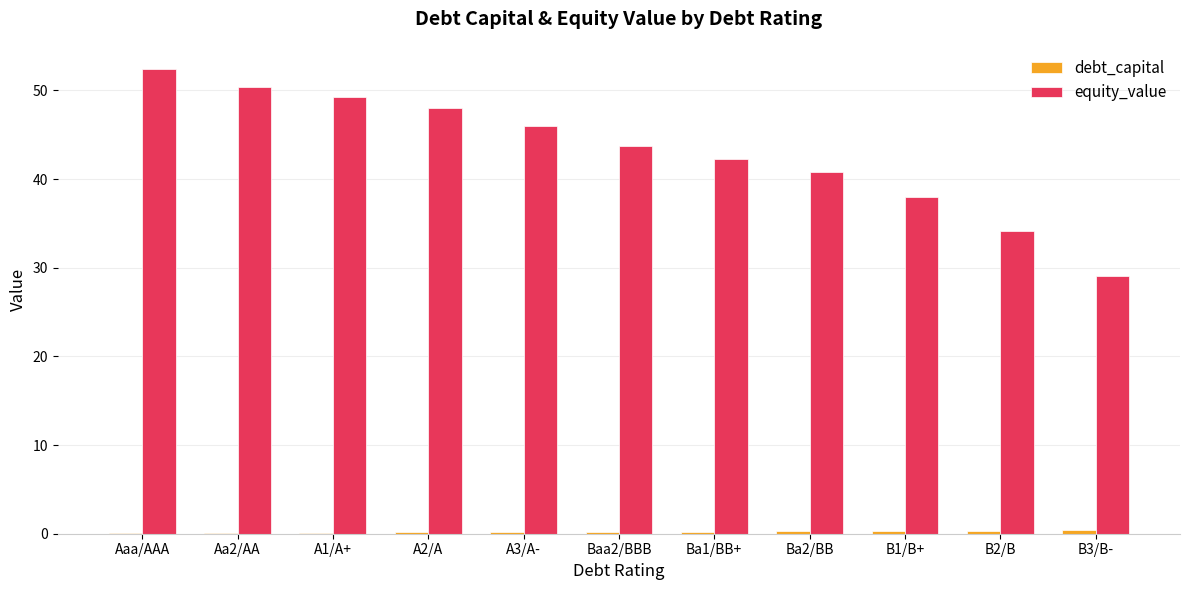

Which category has the highest value in the equity_value series?

Aaa/AAA